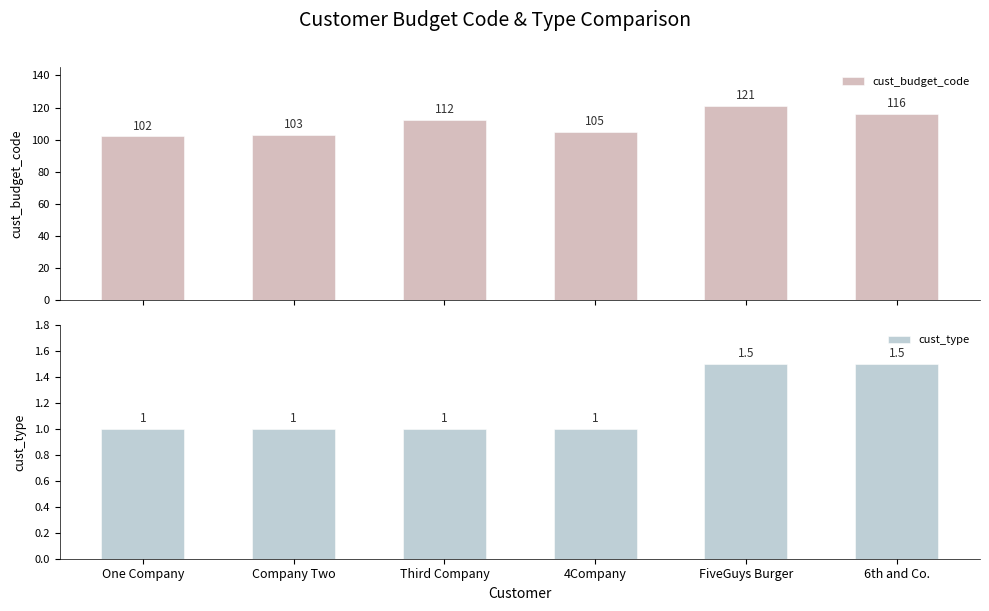

Which has a higher value, FiveGuys Burger or 4Company?

FiveGuys Burger